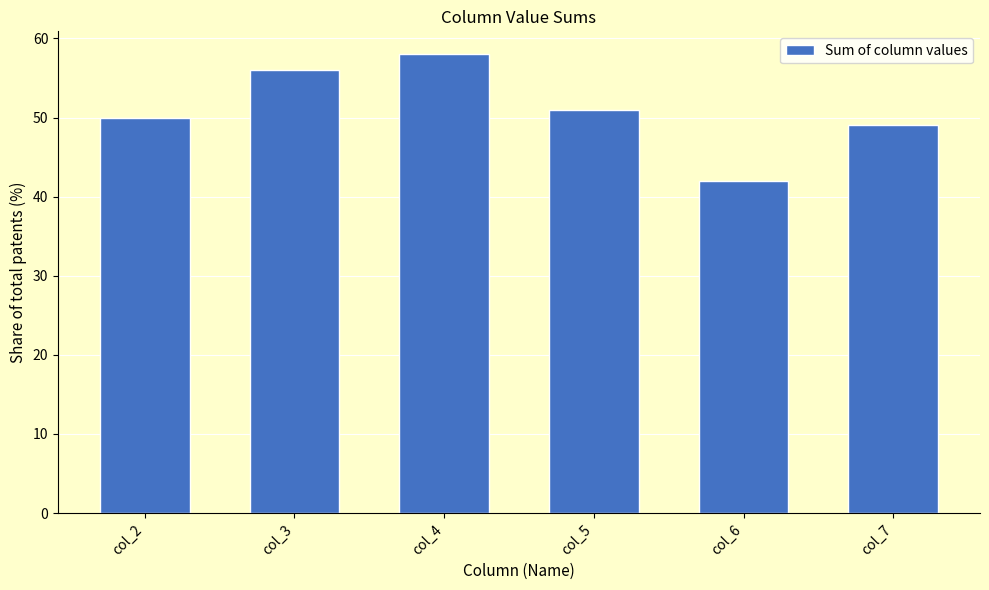

What is the value of the 5th bar from the left?

42